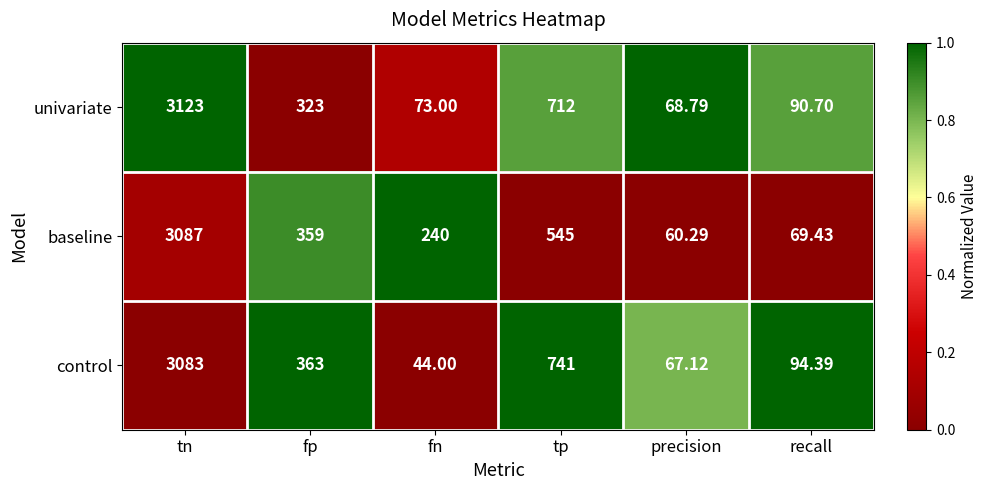

At precision, list the series in order from smallest to largest.

baseline, control, univariate